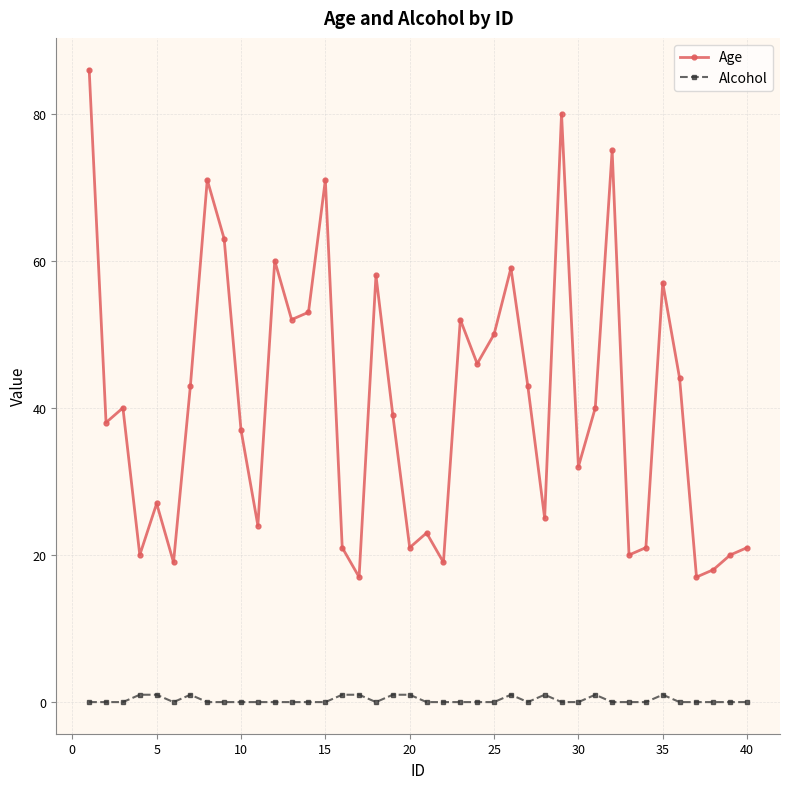

Count the number of data series in this chart.

2